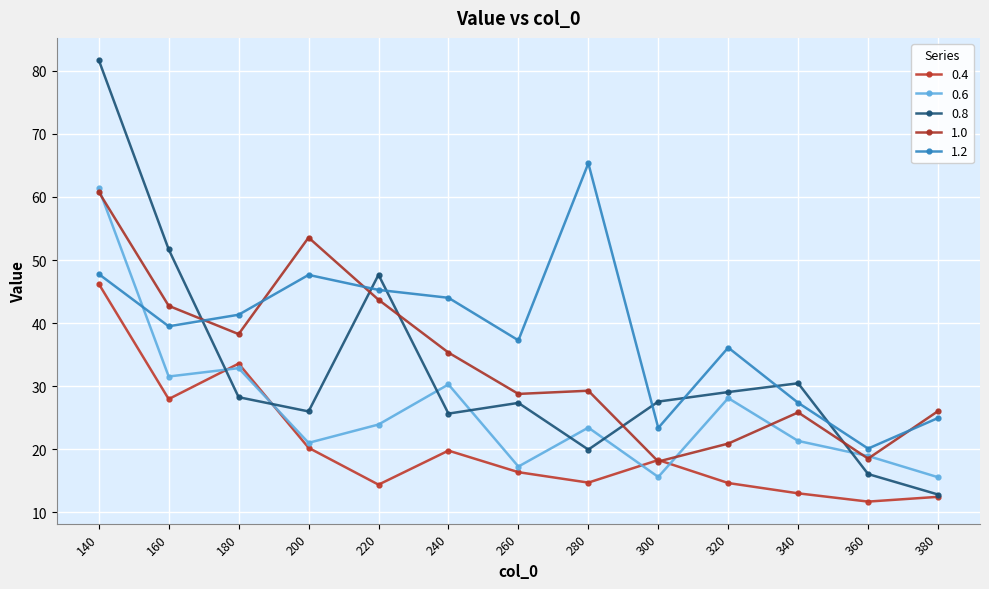

What is the sum of all 1.0 values?

441.6